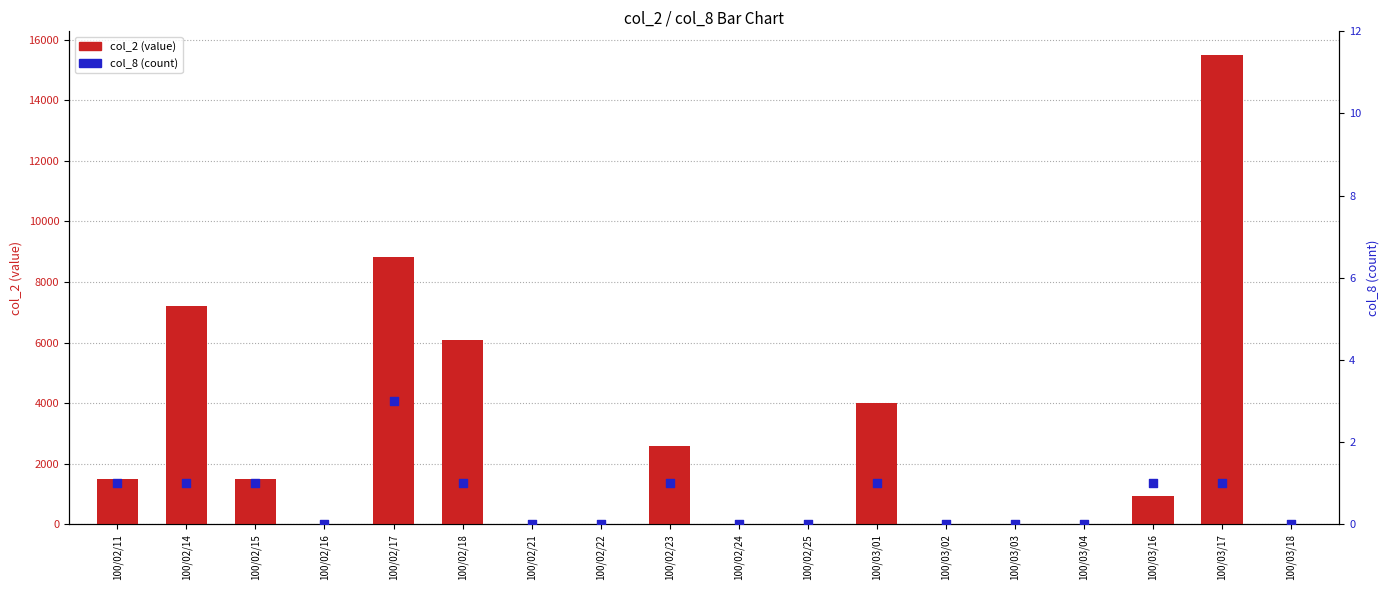

At which category is the sum across all series the highest?

100/03/17